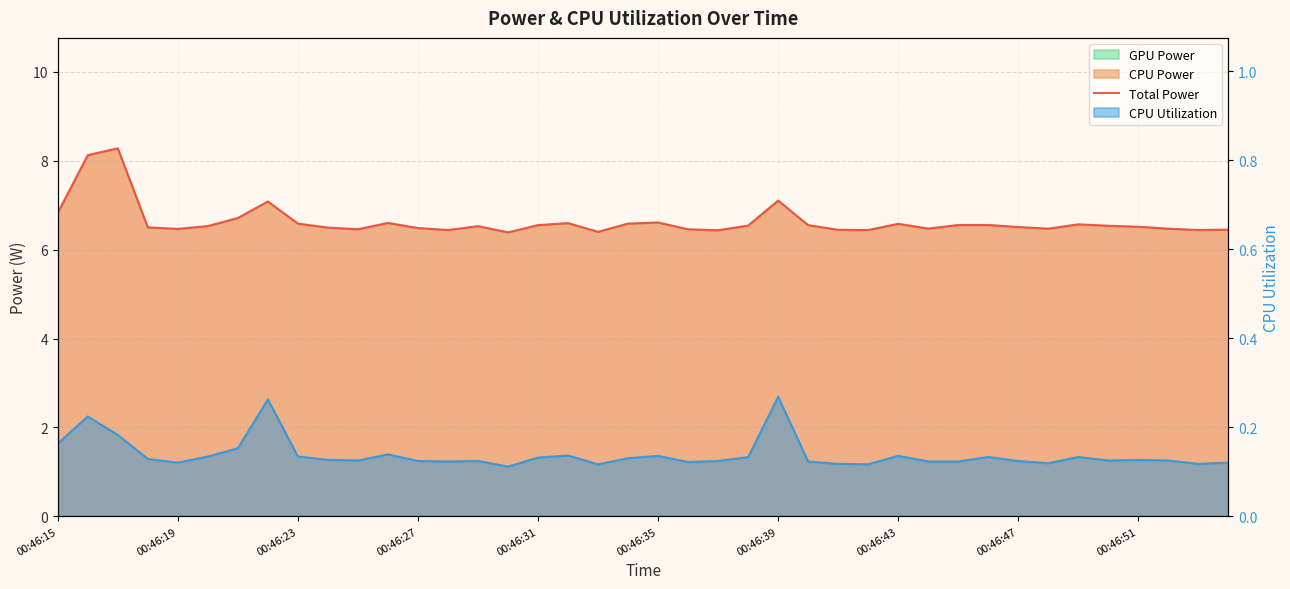

Is it true that the value at 25 is 11.3?

False